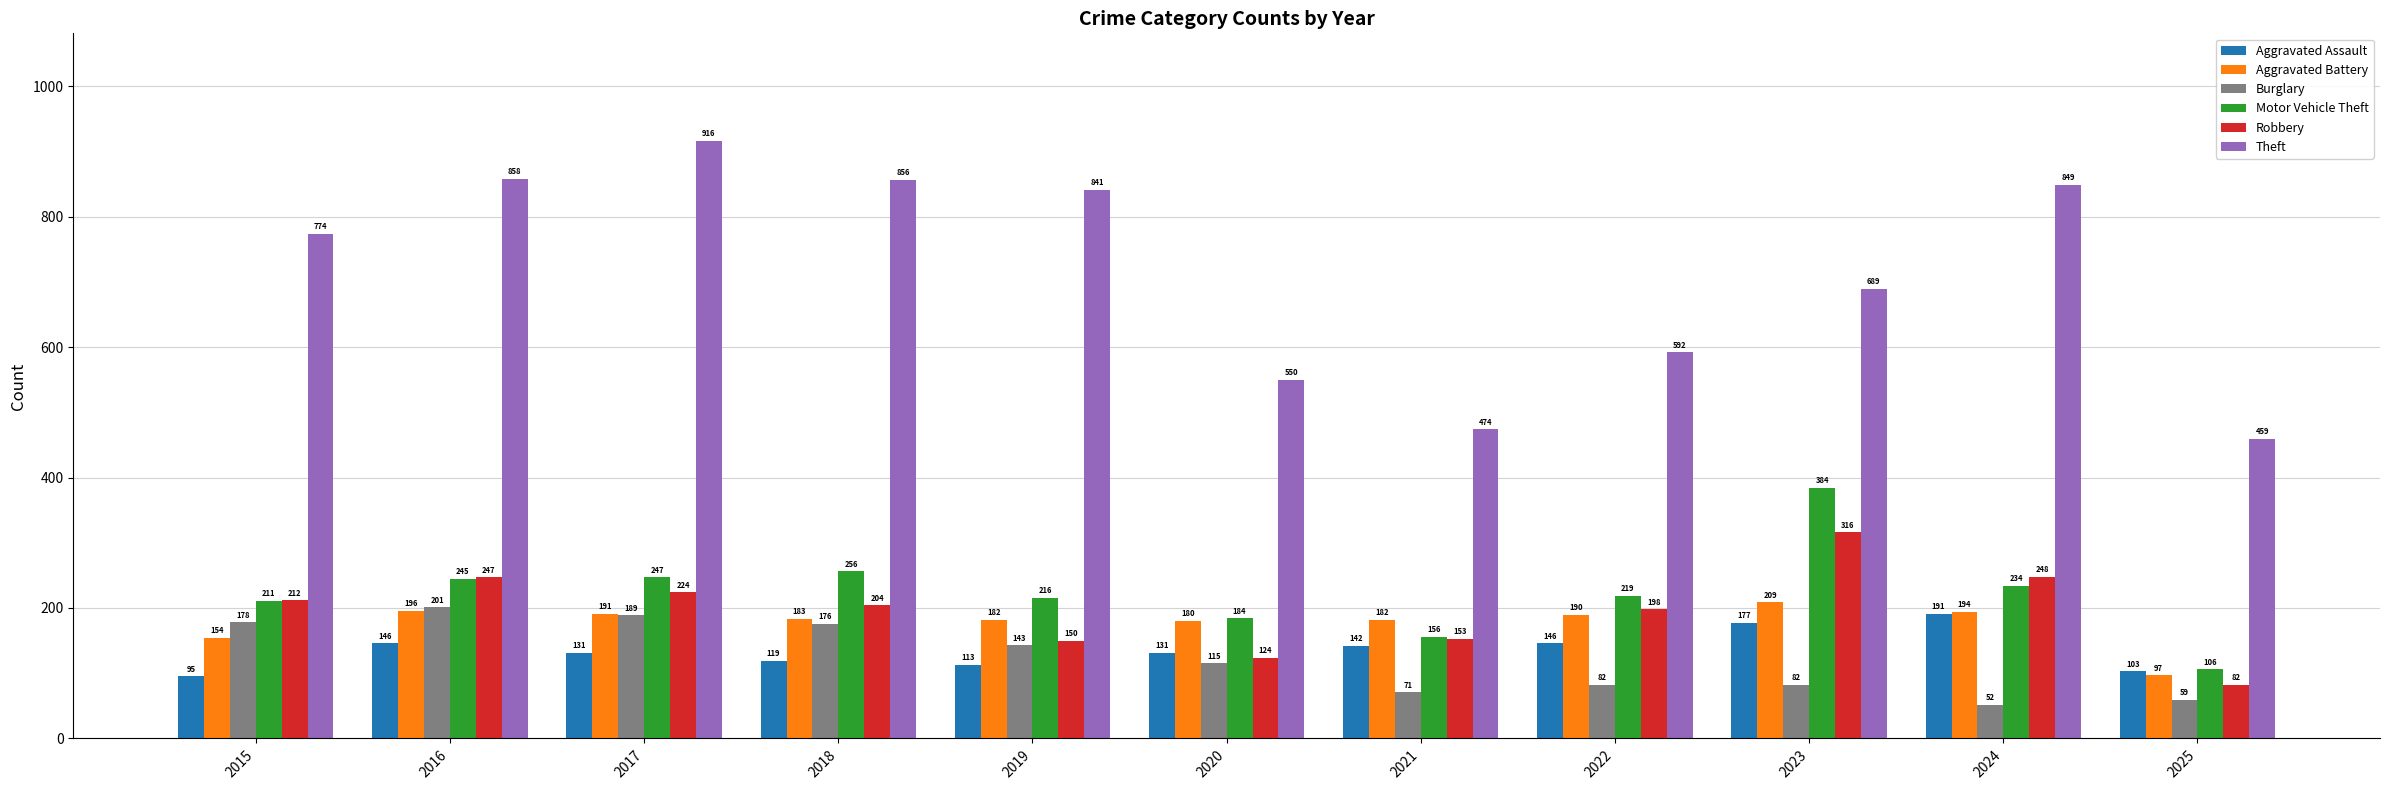

What is the spread (max minus min) of values at 2016?

712